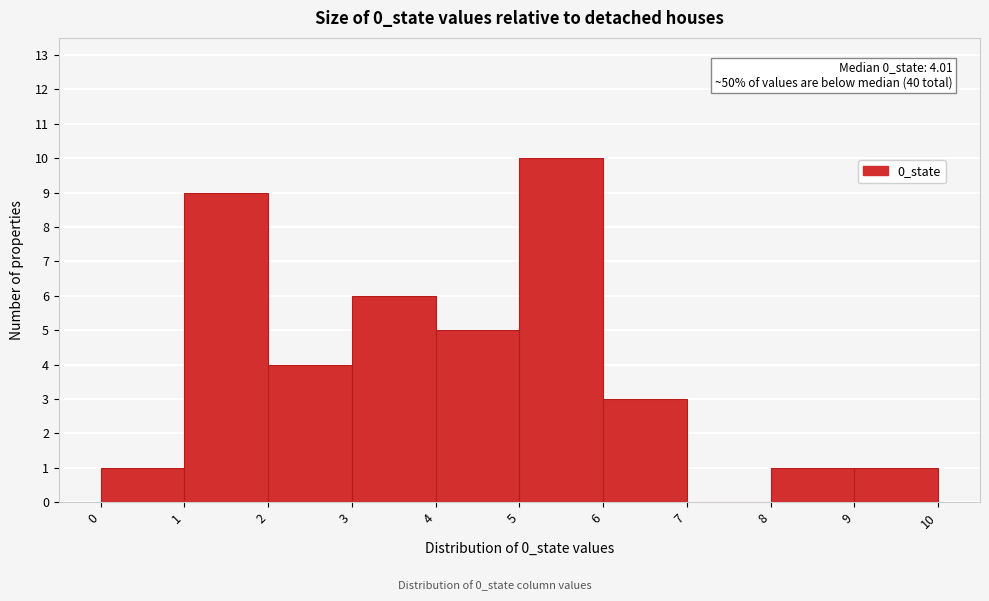

Which range on the x-axis has the tallest bar?

5 to 6